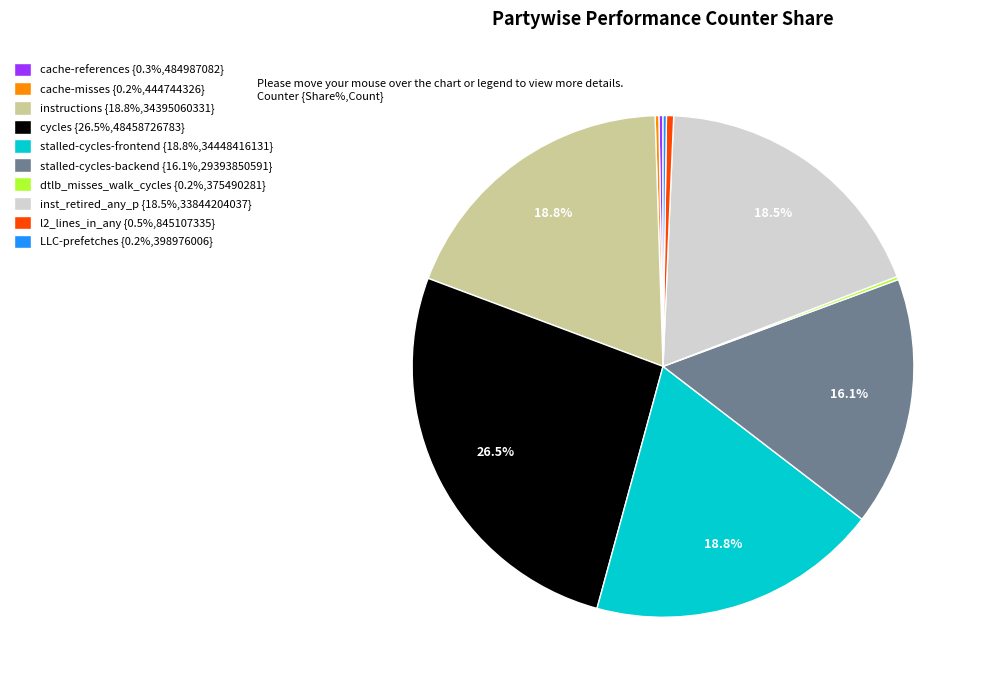

Do stalled-cycles-backend {16.1%,29393850591} and instructions {18.8%,34395060331} together represent more than half of the pie?

No